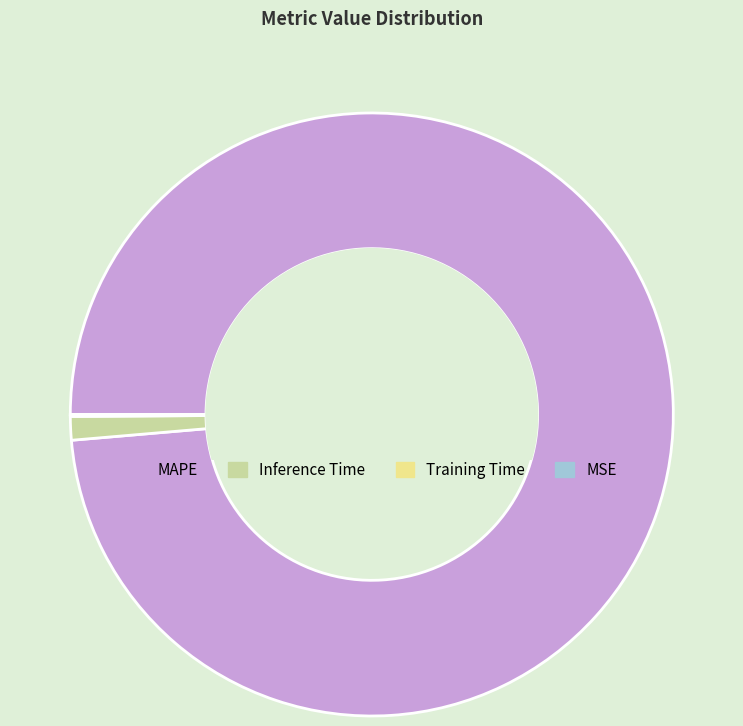

Is it true that MAPE is 89% of the pie?

False